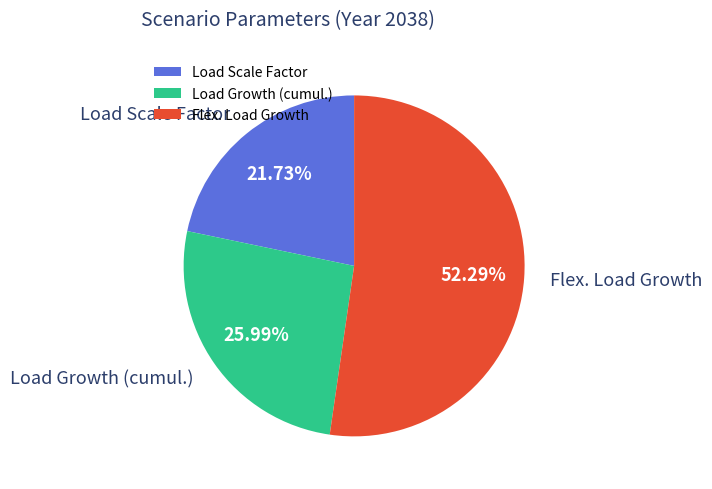

Which category has the biggest portion of the pie?

Flex. Load Growth